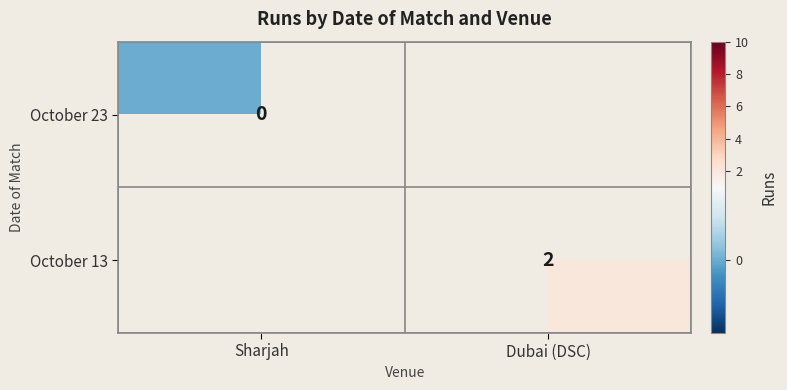

True or false: October 13 has a value of 2 at Dubai (DSC).

True